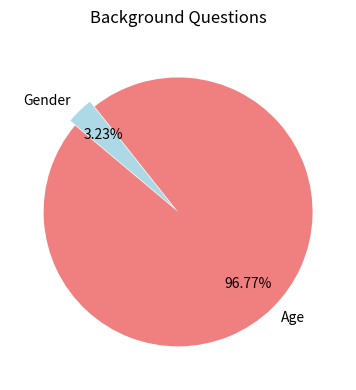

Does any single category account for the majority?

Yes